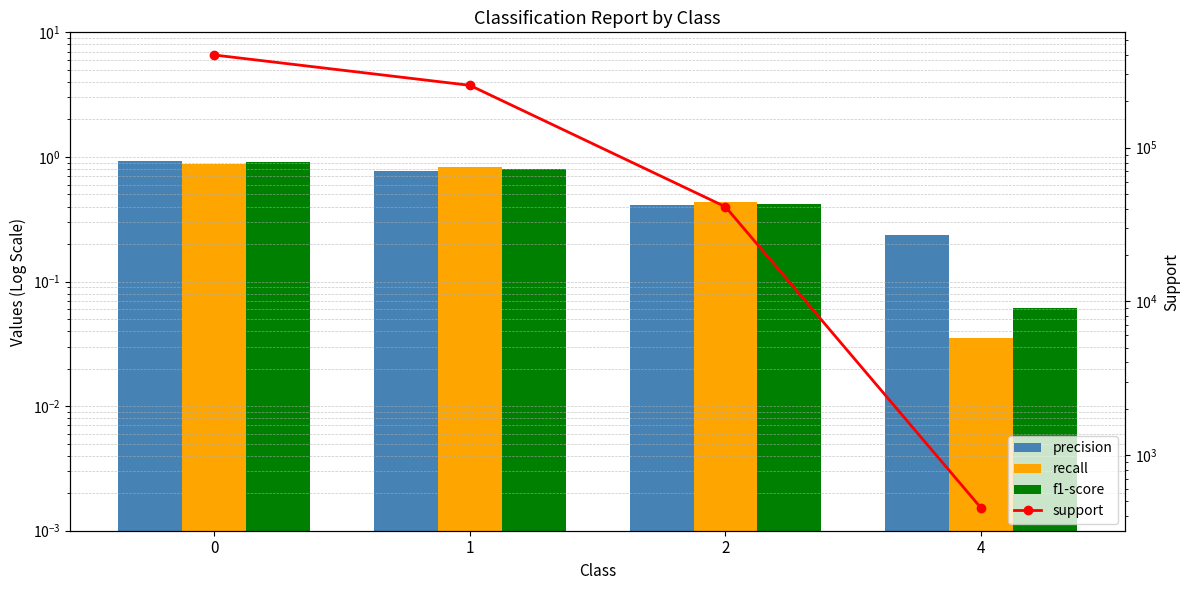

Which series has the widest spread of values?

support